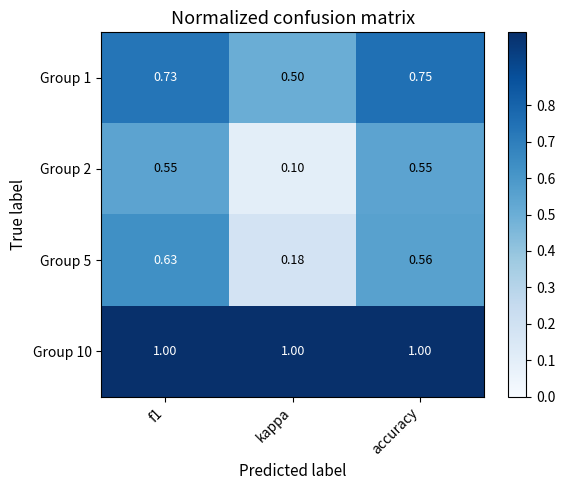

Count the number of data series in this chart.

4